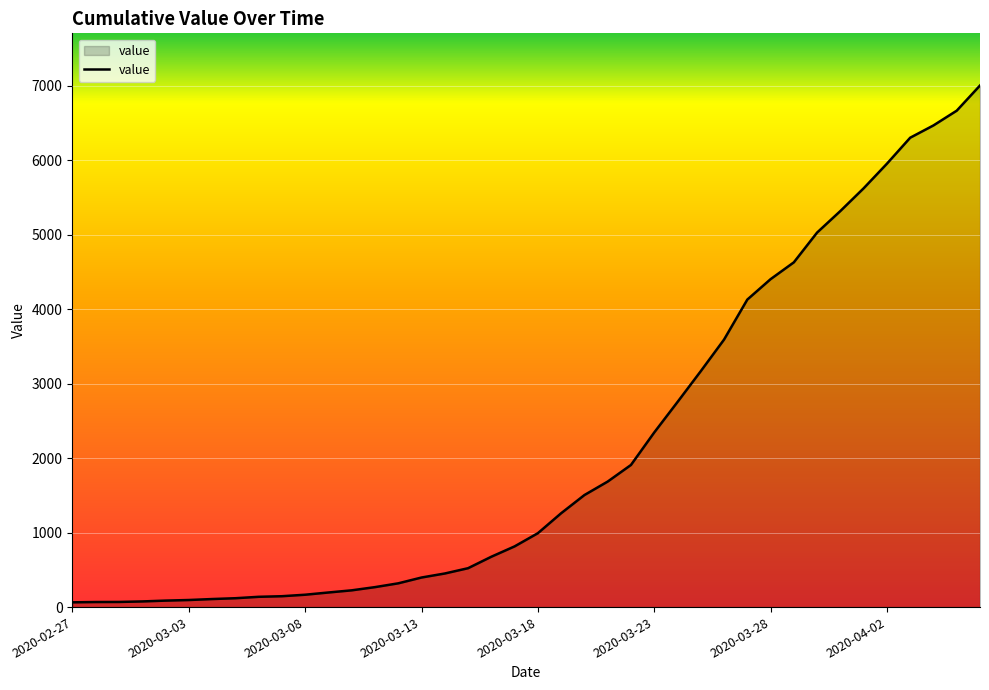

How many lines are shown in the chart?

1